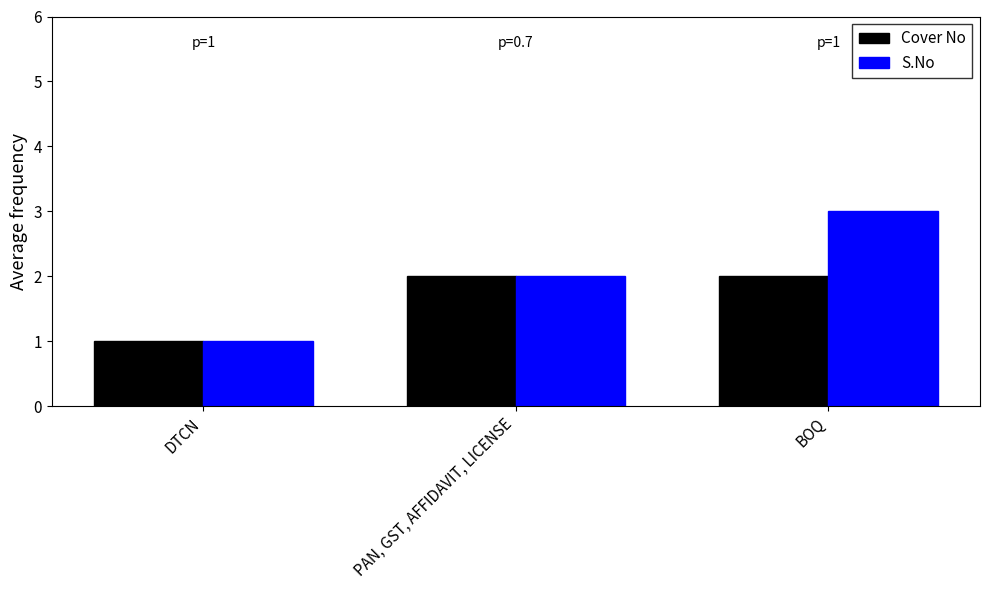

Which series has the largest range (max minus min)?

S.No